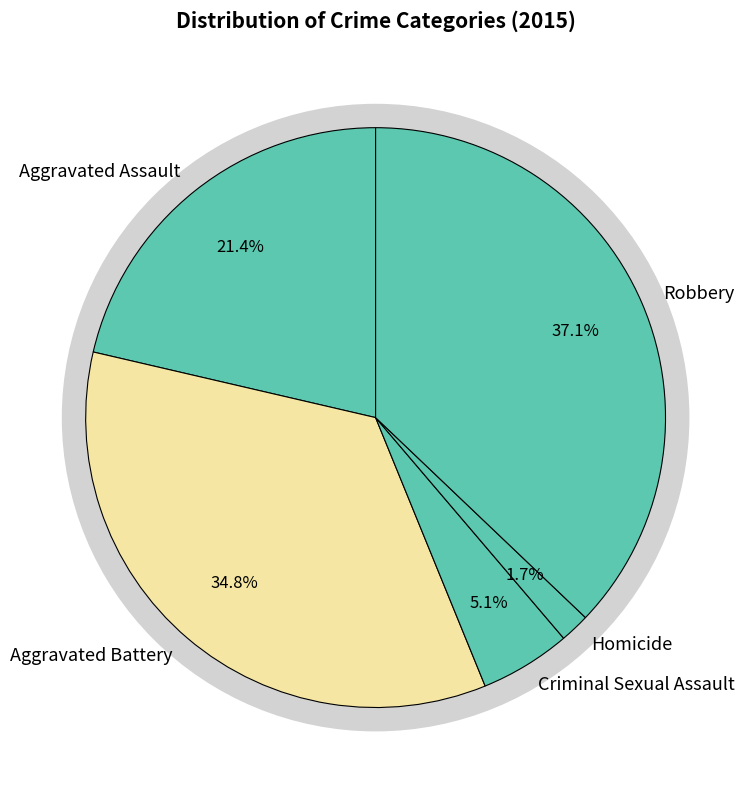

Is Homicide the majority of the pie?

No